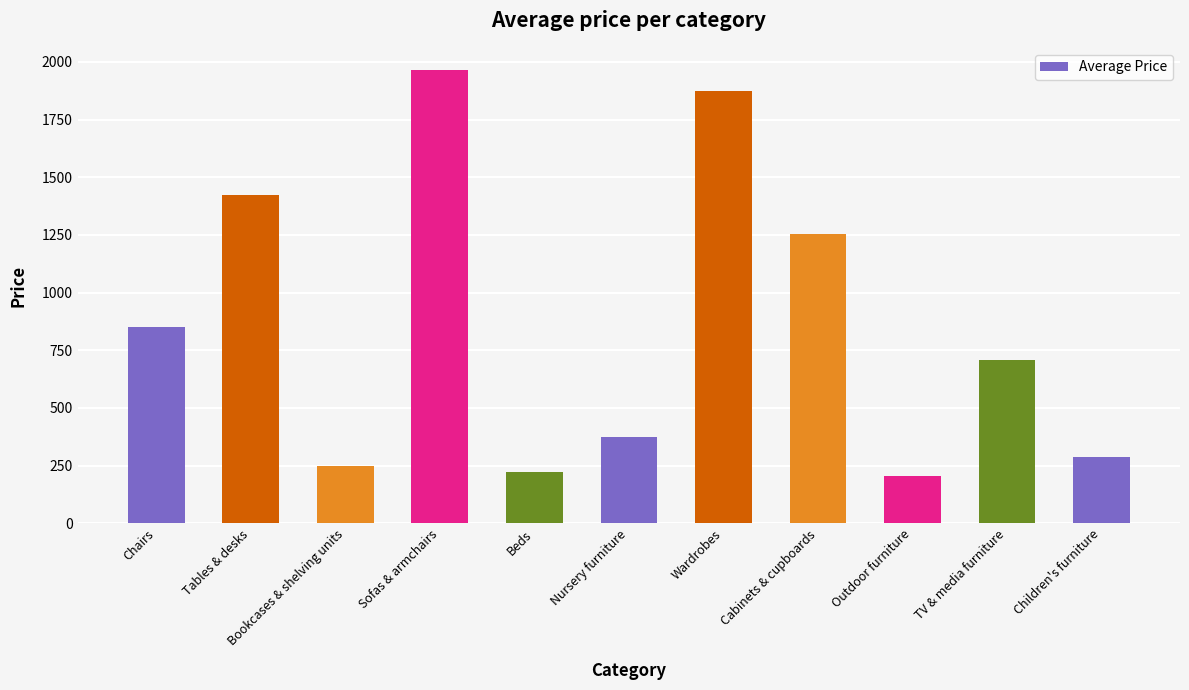

What is the maximum value shown in the chart?

1962.9